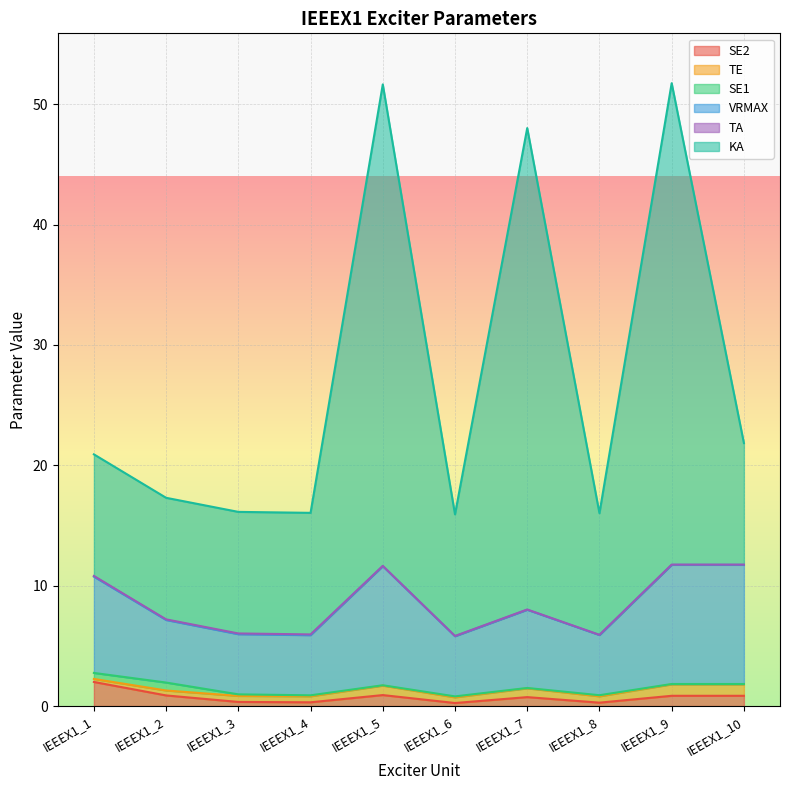

What is the smallest value displayed?

0.2